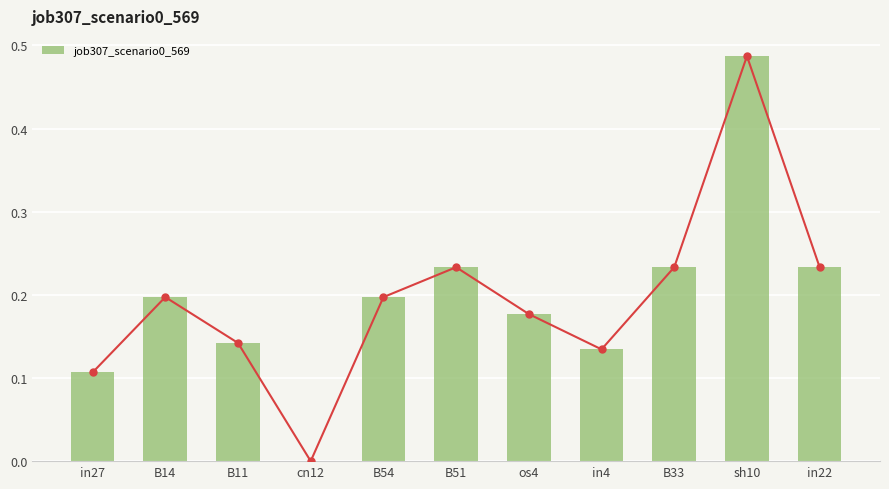

Which category has the lowest value across all series?

cn12